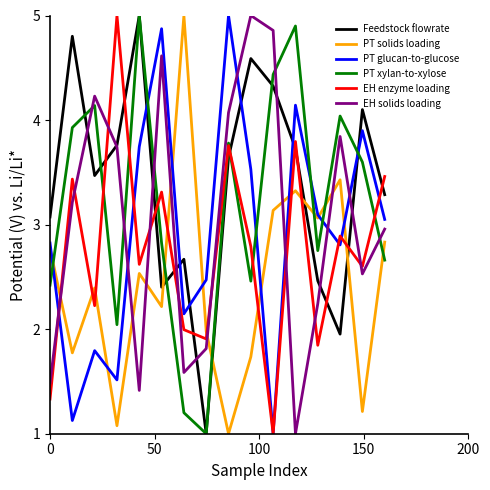

Which series has the largest total across all categories?

Feedstock flowrate